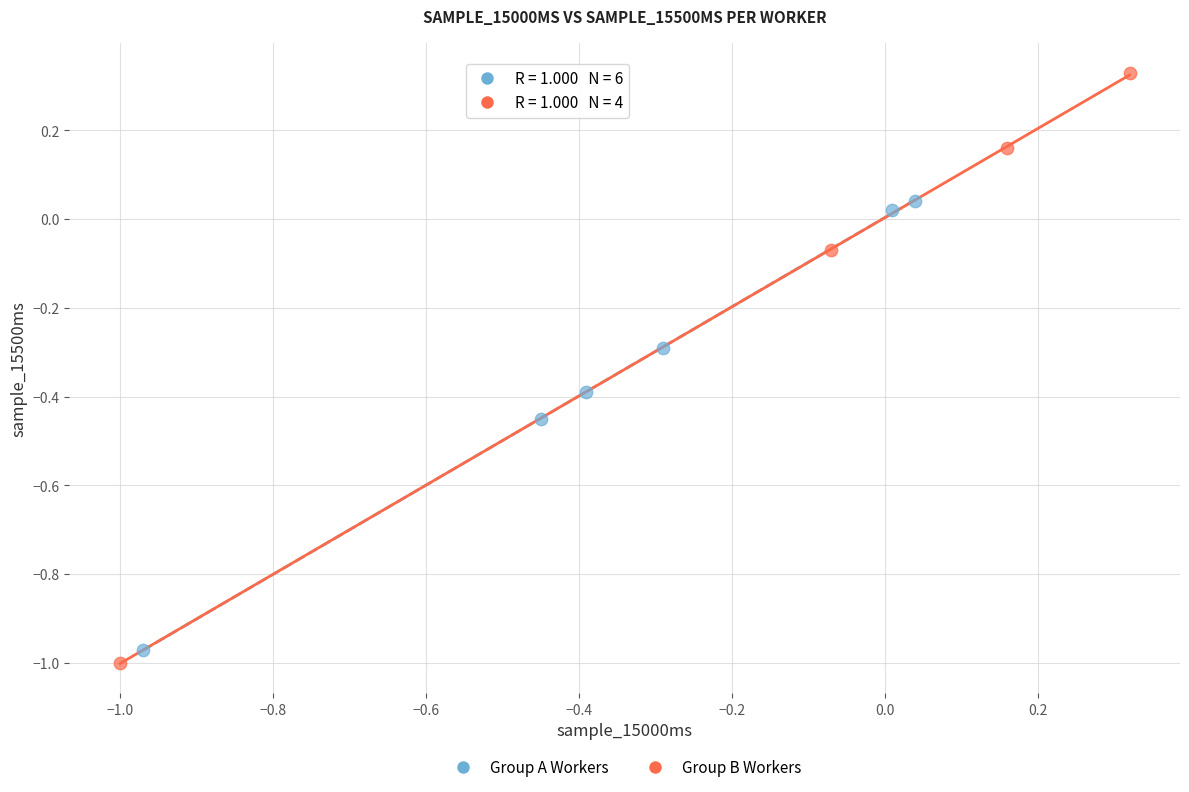

Which series contains the highest Y value?

Group B Workers